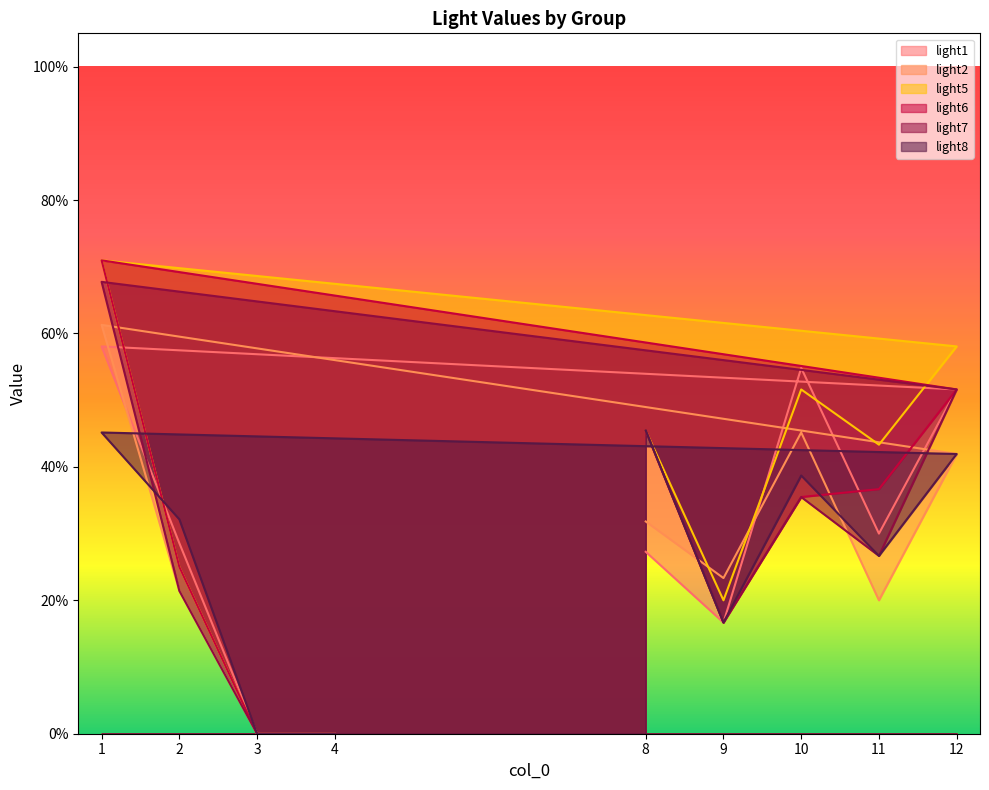

Reading left to right, list all the values displayed in this chart.

light1: 0.3	0.2	0.5	0.3	0.5	0.6	0.3	0.0	0.0
light2: 0.3	0.2	0.5	0.2	0.4	0.6	0.2	0.0	0.0
light5: 0.5	0.2	0.5	0.4	0.6	0.7	0.2	0.0	0.0
light6: 0.5	0.2	0.4	0.4	0.5	0.7	0.2	0.0	0.0
light7: 0.5	0.2	0.4	0.3	0.5	0.7	0.2	0.0	0.0
light8: 0.5	0.2	0.4	0.3	0.4	0.5	0.3	0.0	0.0